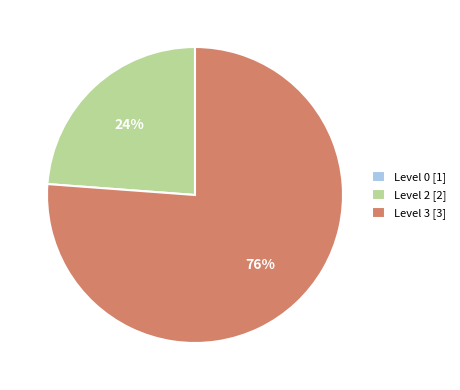

To the nearest percent, what portion does Level 3 [3] represent?

76%